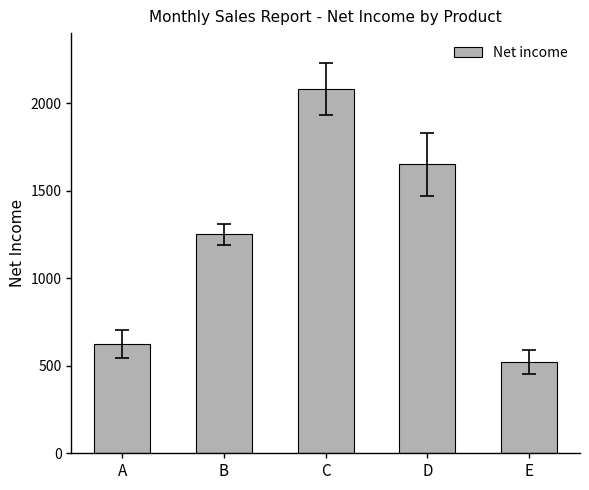

What is the sum of all values?

6125